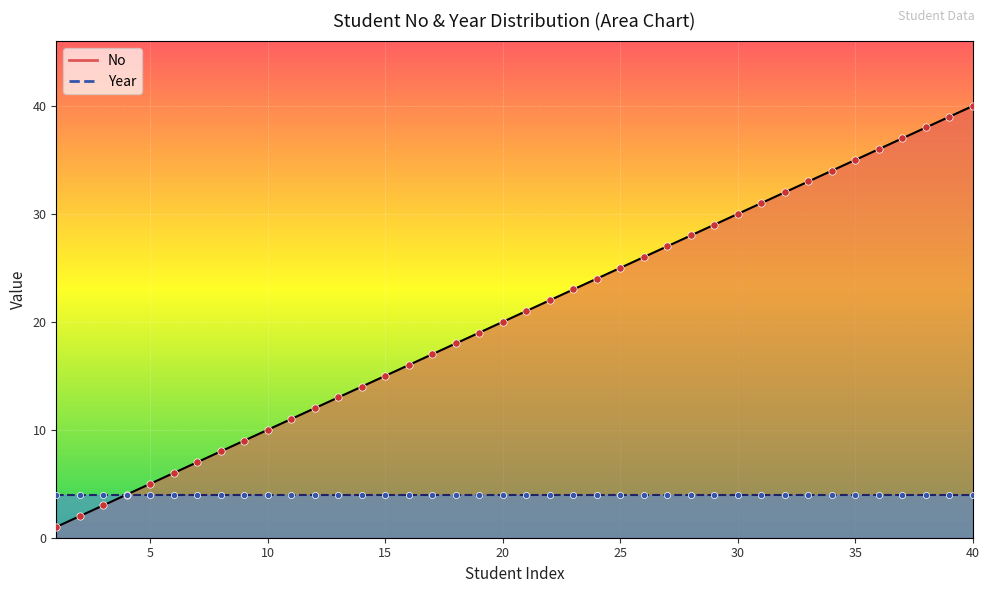

Approximately how many times larger is the value at 11 compared to 18?

0.6